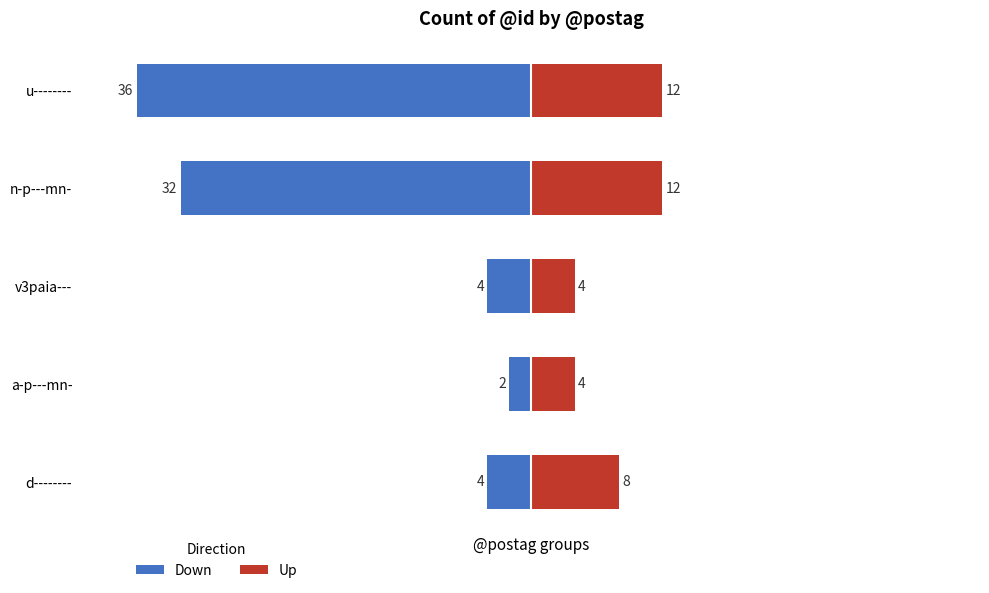

Is the value of Down at v3paia--- greater than the value of Up at v3paia---?

No